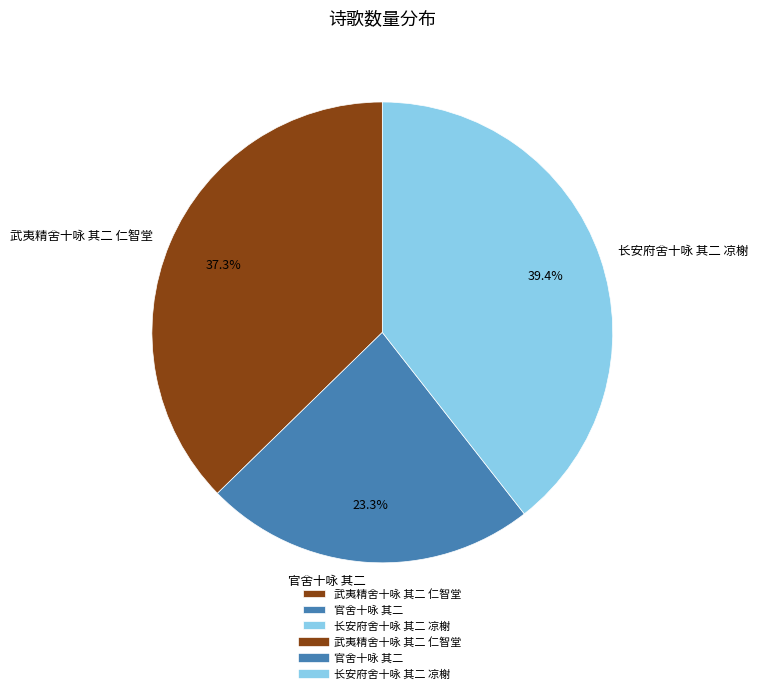

How much of the chart is everything except 武夷精舍十咏 其二 仁智堂?

62.7%